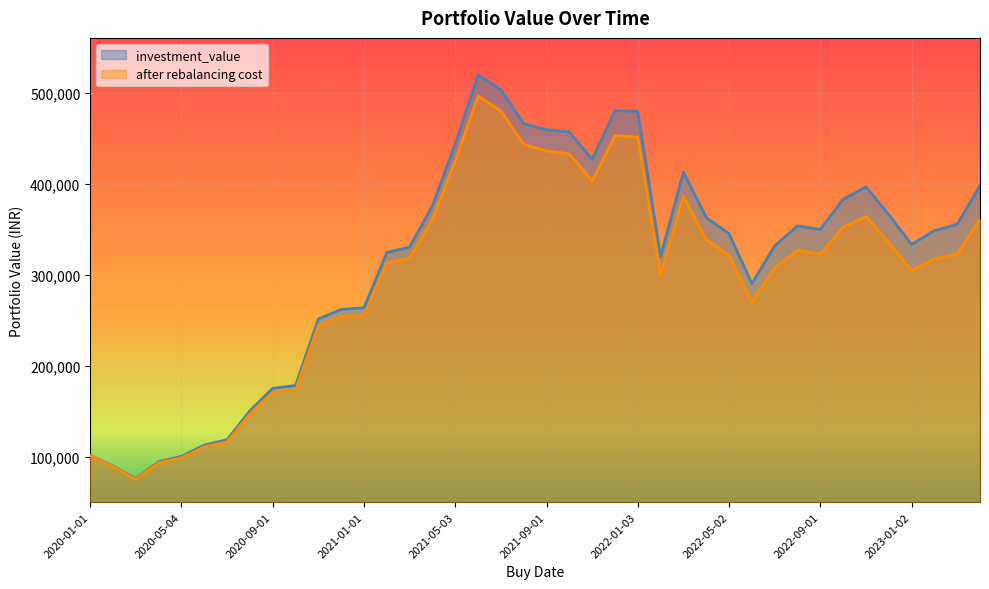

At which category is the sum across all series the highest?

2021-06-01